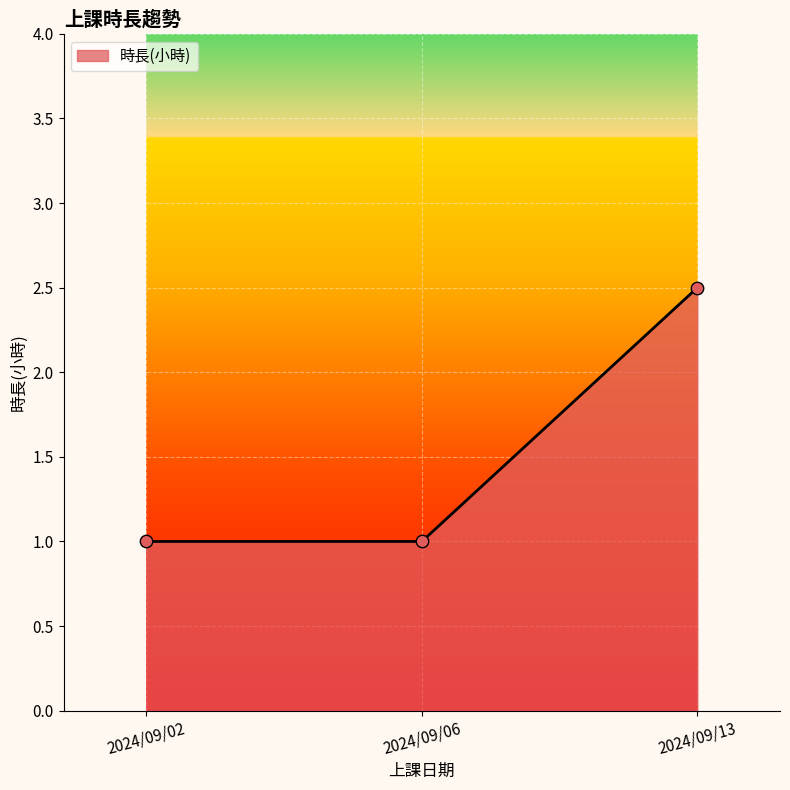

What is the change in value from 2024/09/02 to 2024/09/13?

+1.5